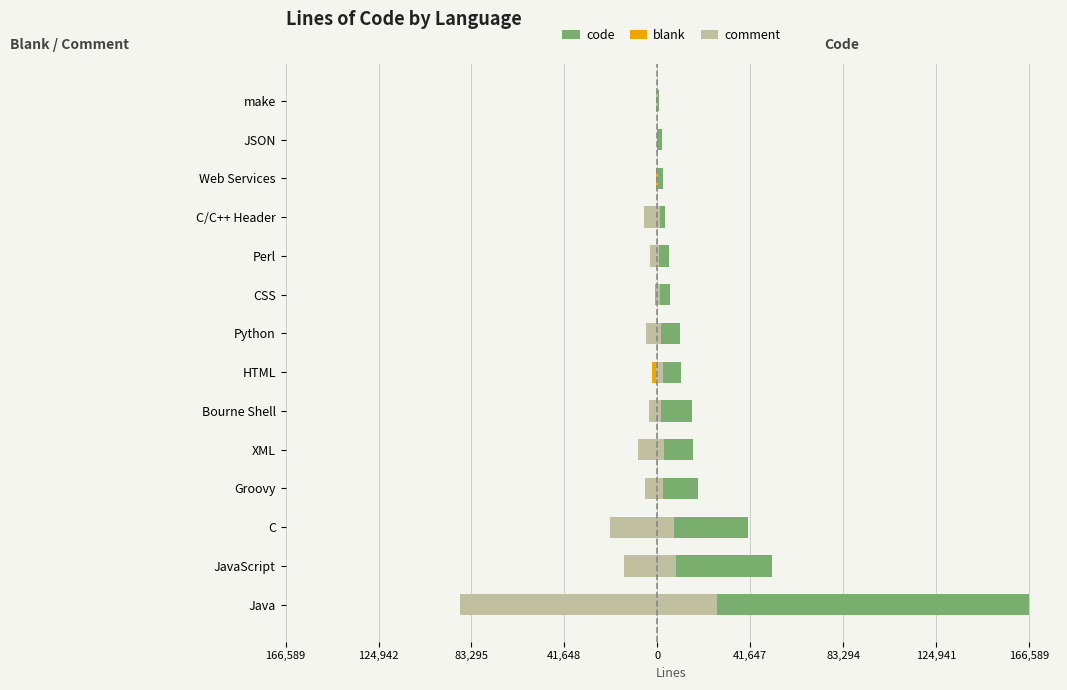

Which series has the largest total across all categories?

code